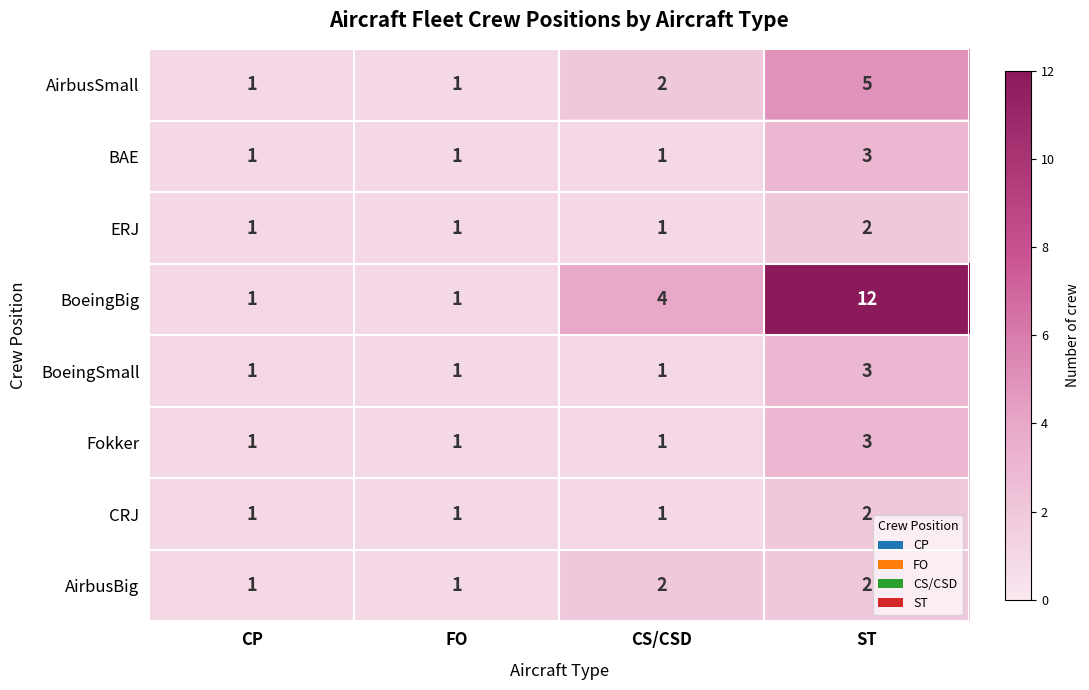

Is the value of BAE at ST greater than the value of BoeingSmall at CS/CSD?

Yes